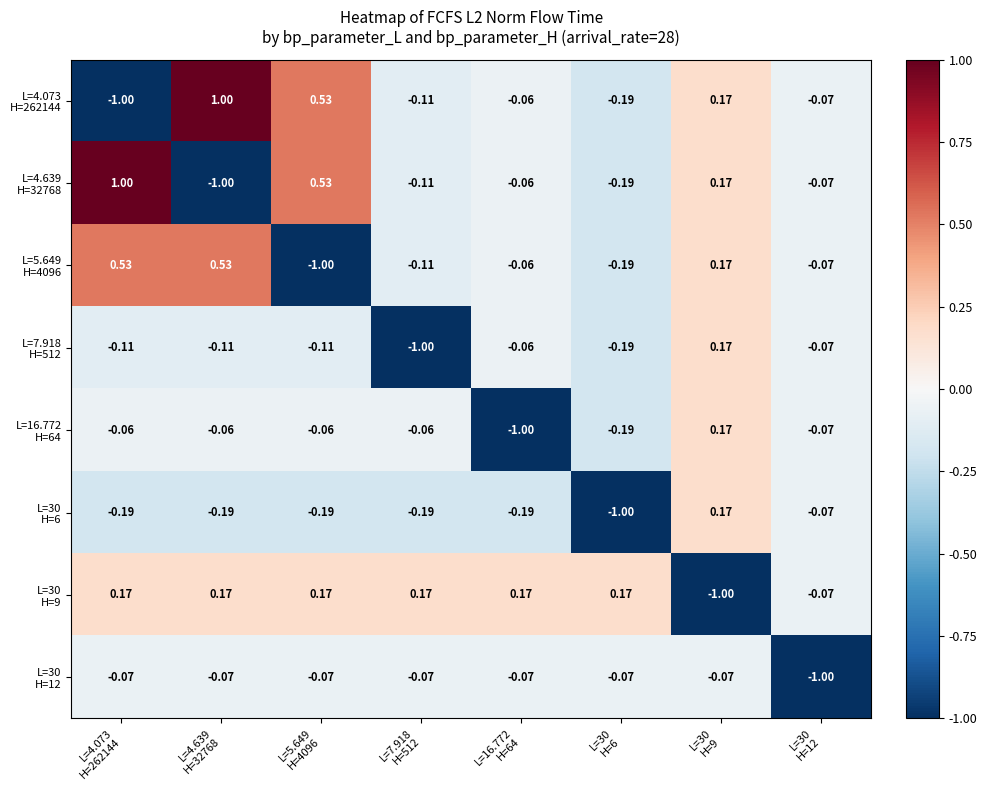

Between L=30
H=9 and L=4.639
H=32768, which is larger?

L=4.639
H=32768